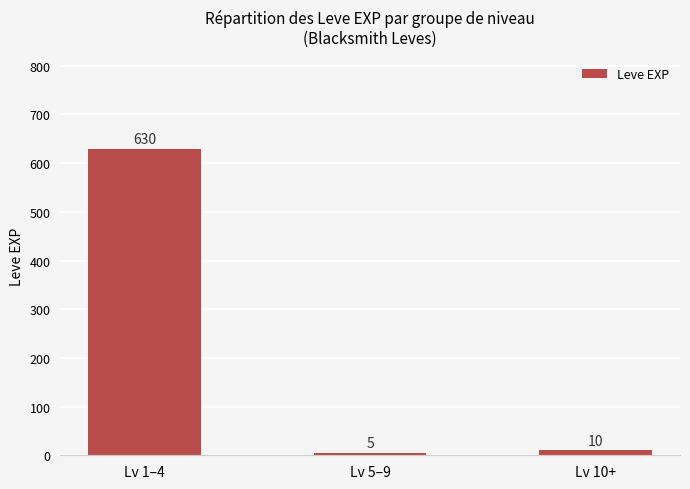

The value at Lv 5–9 is 5. True or false?

True